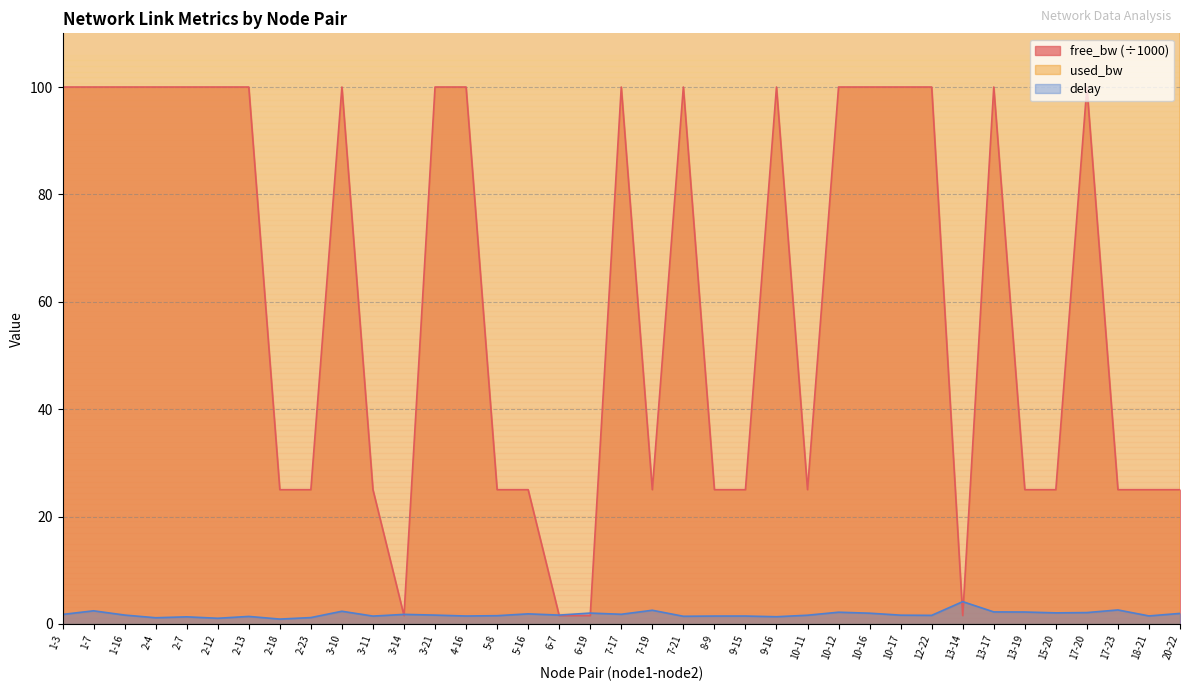

What is the difference between the highest and lowest values at 10-17?

190.3